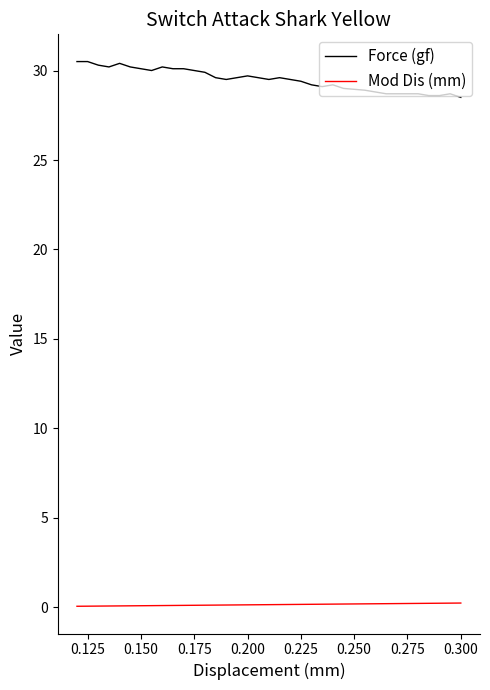

True or false: Mod Dis (mm) and Force (gf) cross at least once.

False